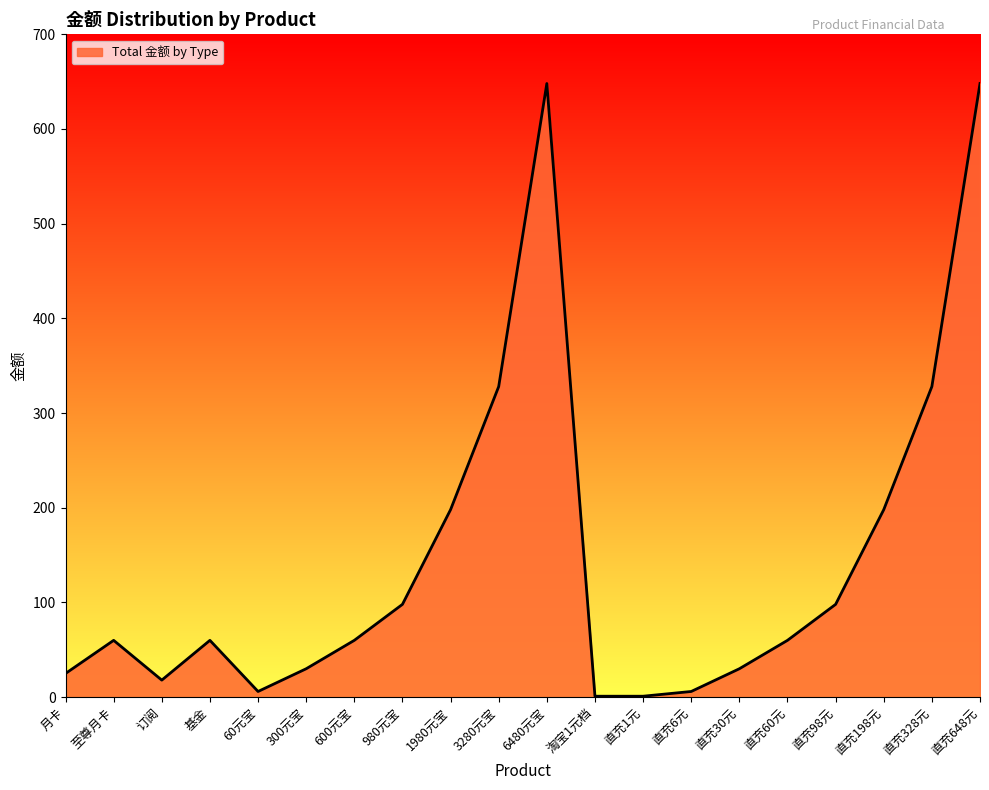

Approximately how many times larger is the value at 直充648元 compared to 直充328元?

2.0